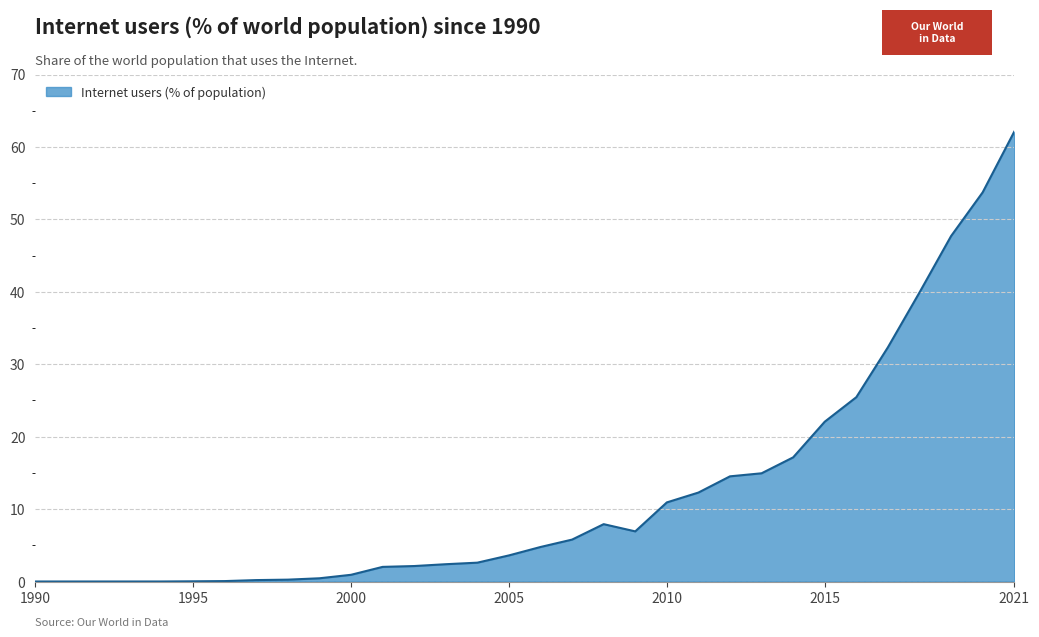

What is the difference between the maximum and minimum values?

62.1